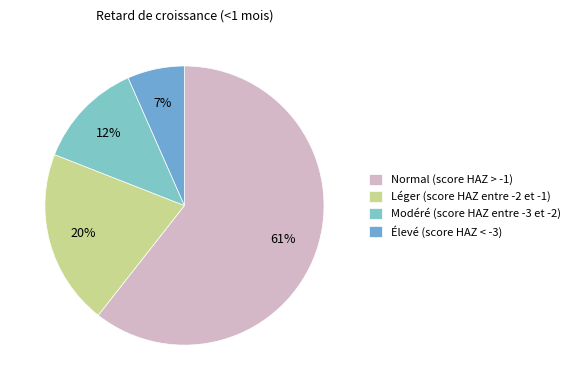

To the nearest percent, what percentage of the pie is Modéré (score HAZ entre -3 et -2)?

12%